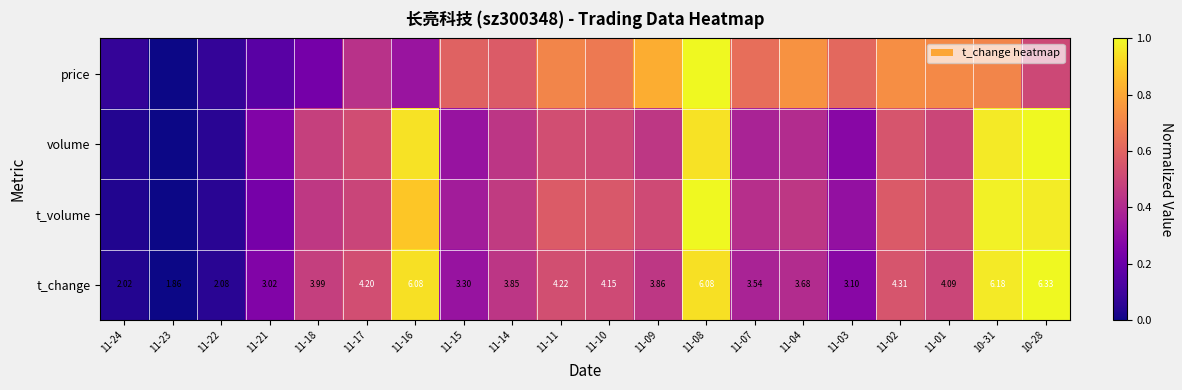

How many values in the t_change series are below 3?

3